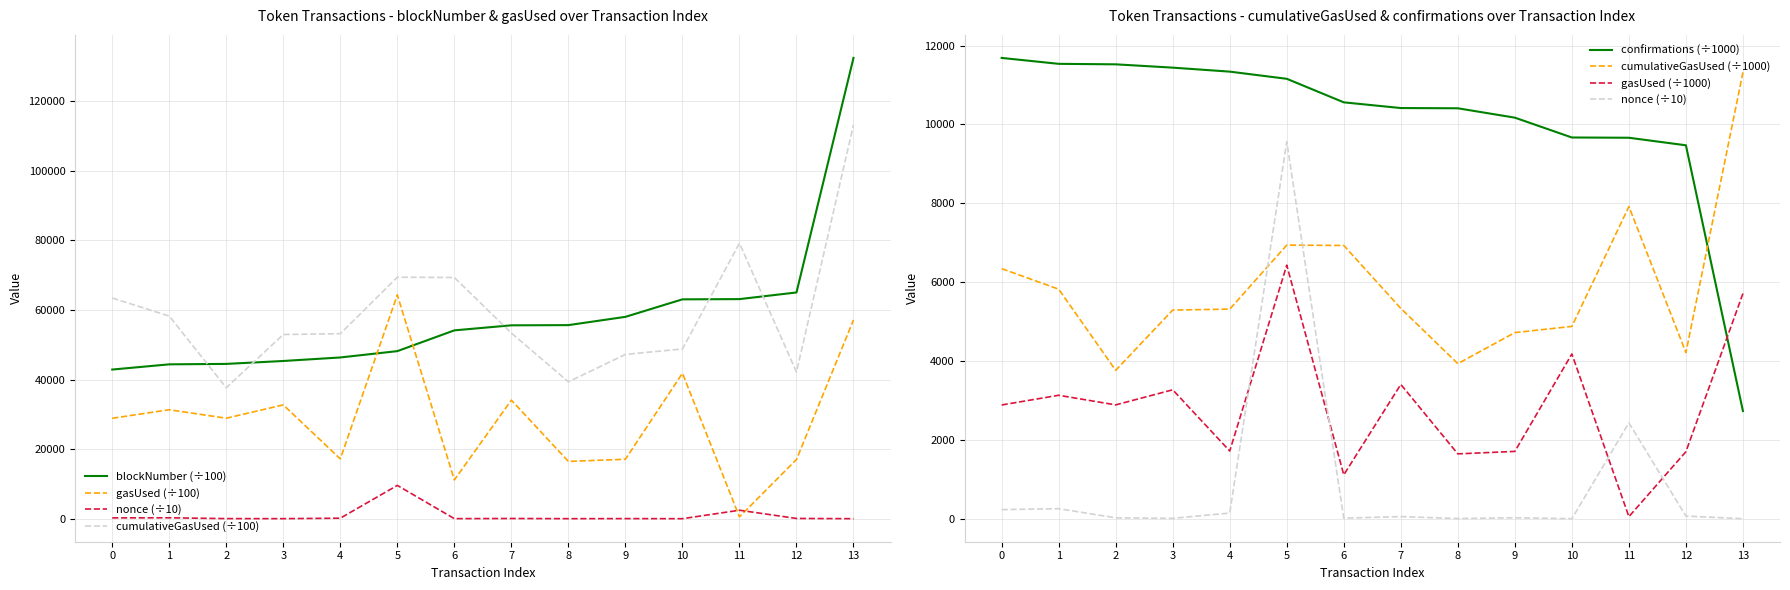

What is the spread (max minus min) of values at 0?

63202.7